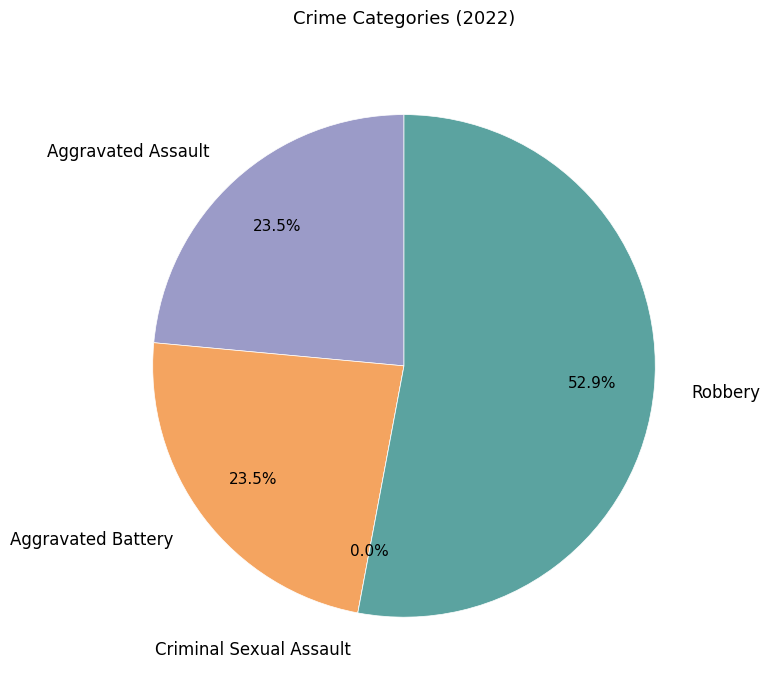

To the nearest percent, what is the average slice percentage?

25%